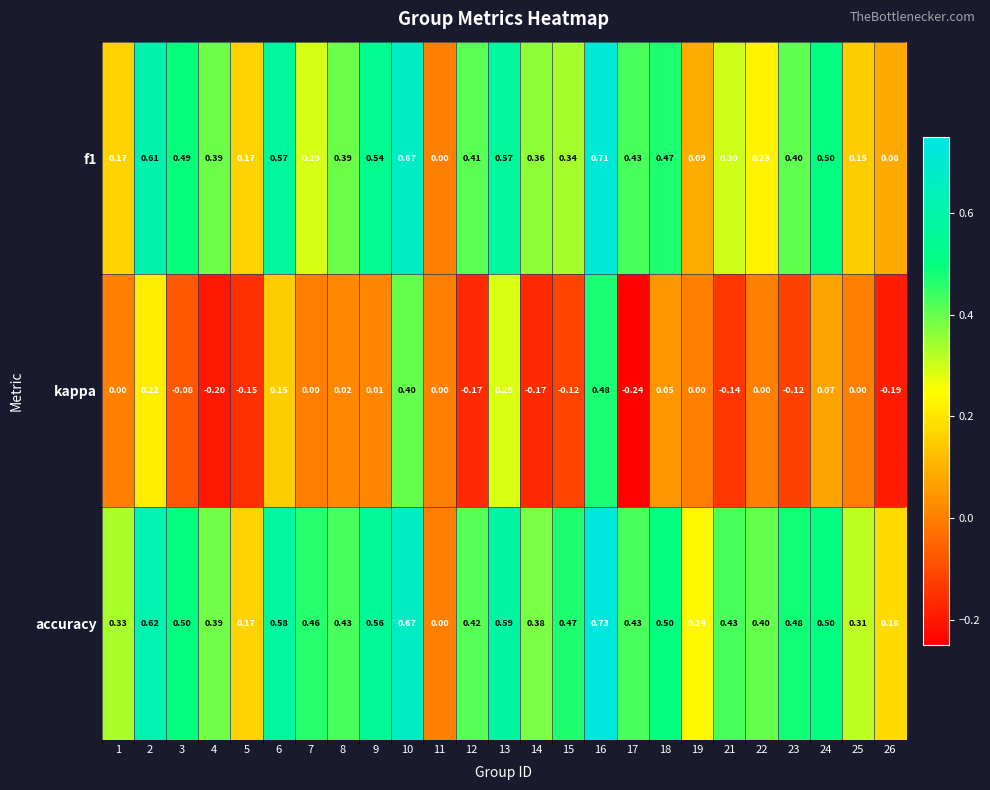

Is the value of f1 at 17 greater than the value of kappa at 16?

No